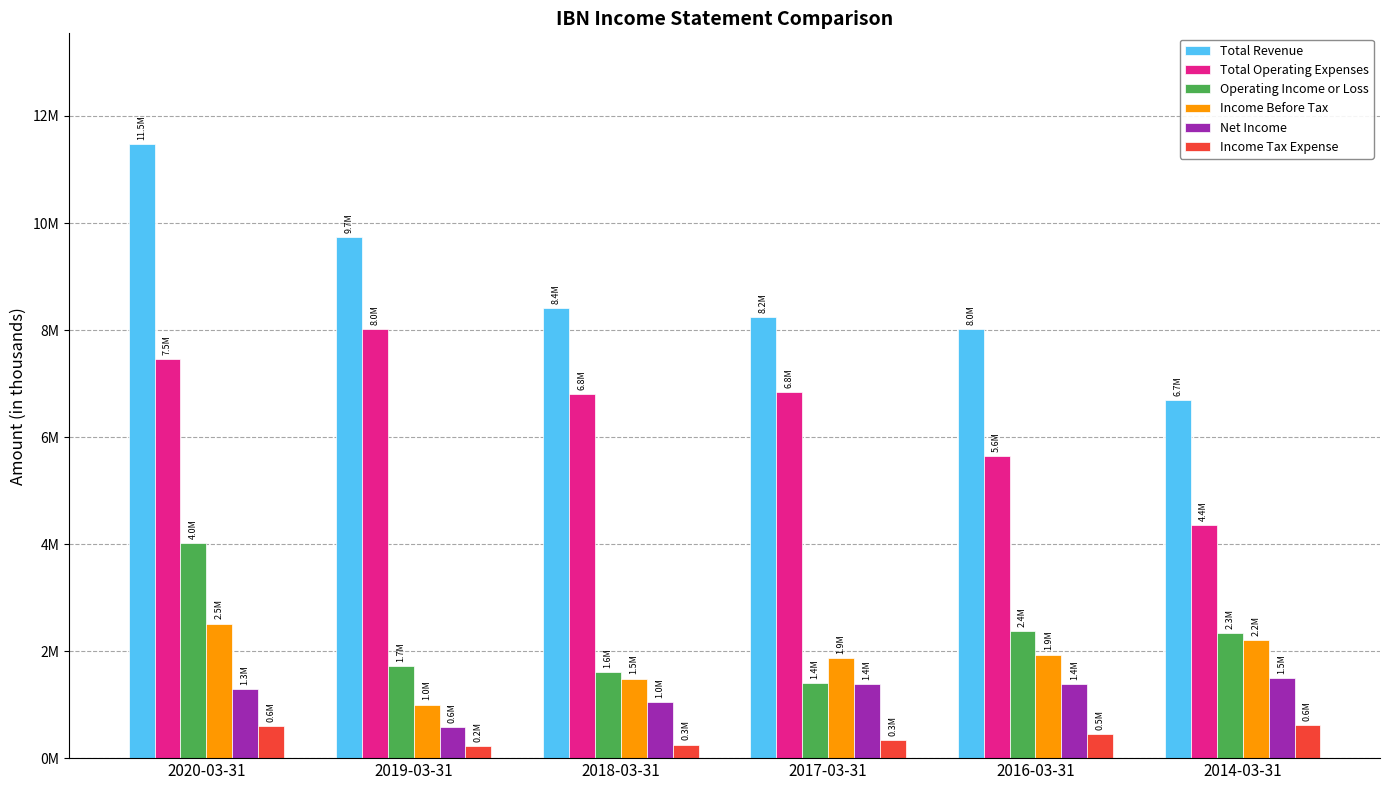

What are all the series names shown in the legend?

Total Revenue, Total Operating Expenses, Operating Income or Loss, Income Before Tax, Net Income, Income Tax Expense